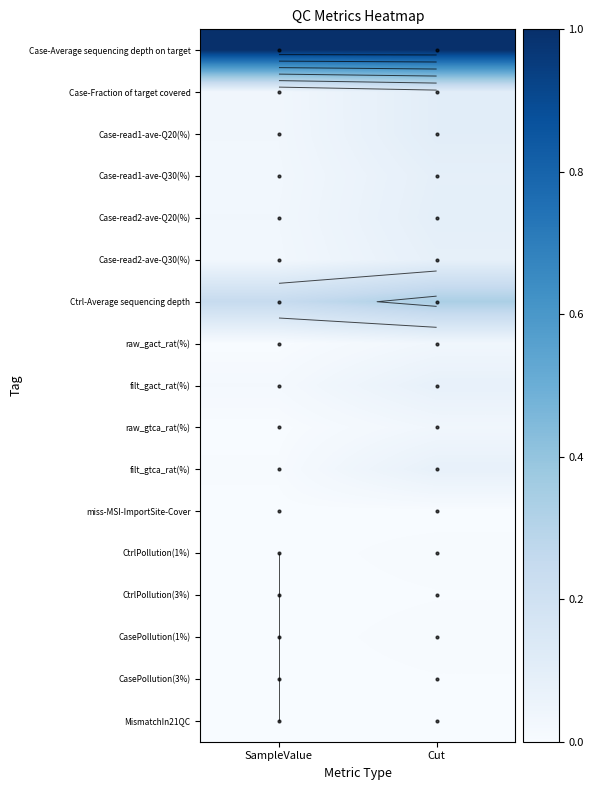

What is the total value across all series at Cut?

2.1